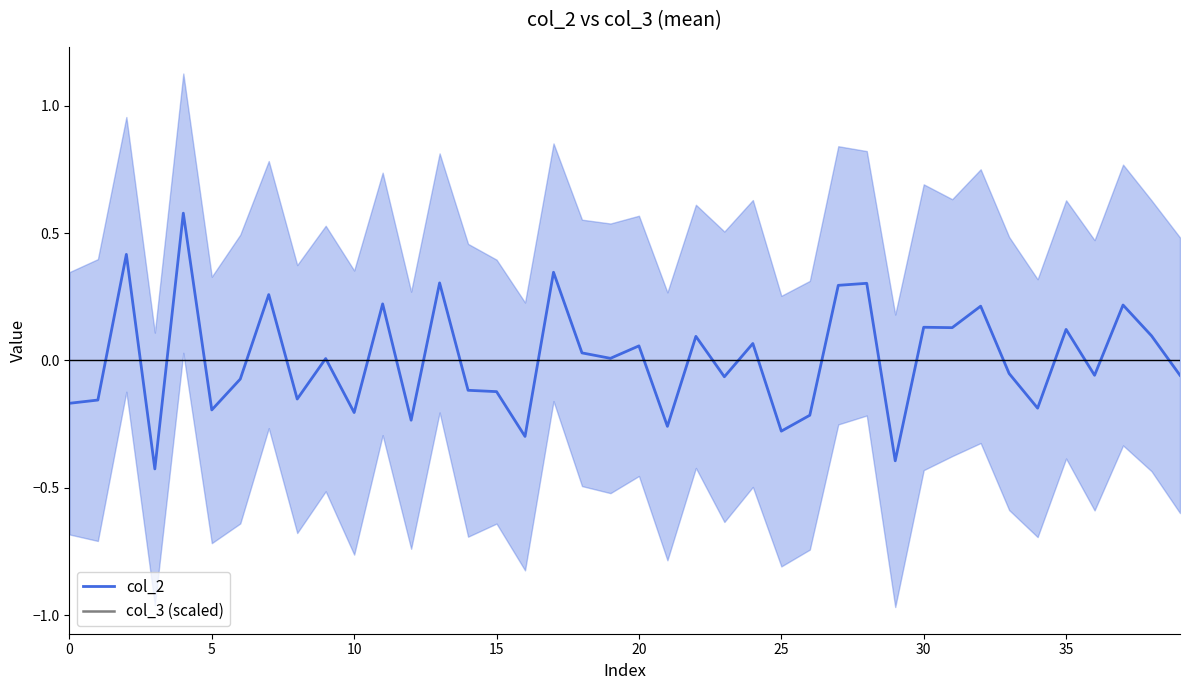

True or false: col_2 has a value of 0.0 at 19.

True